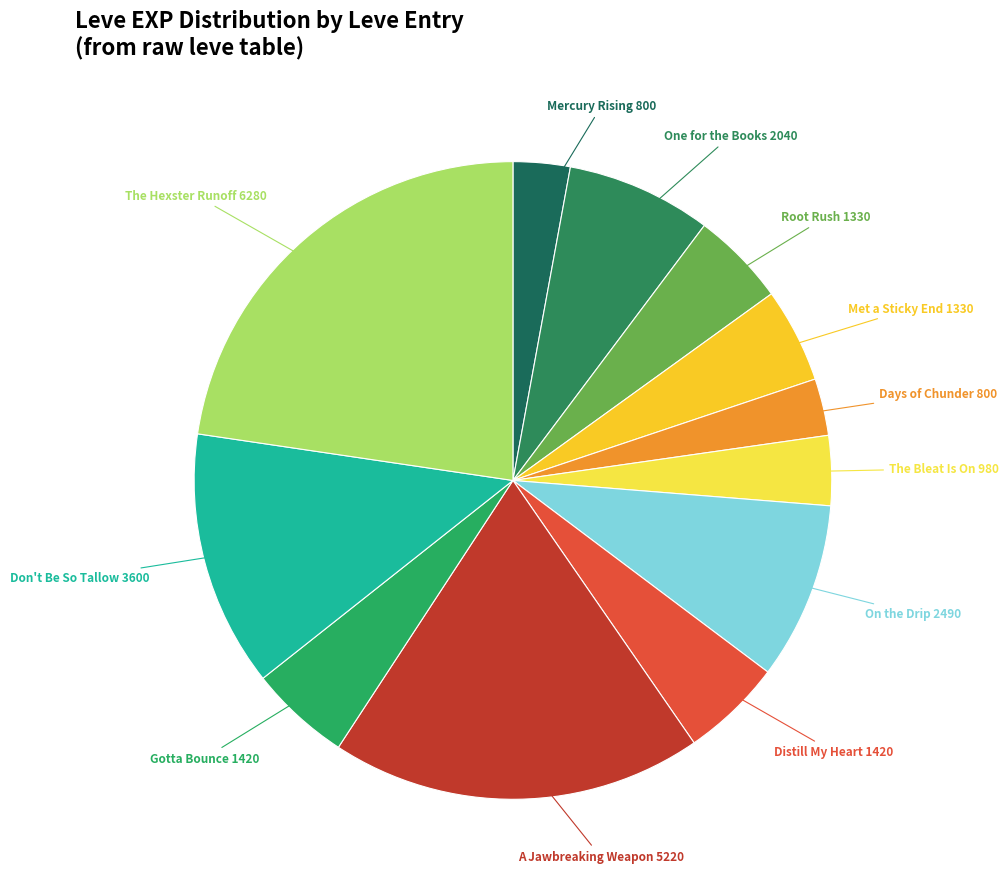

How many slices are in this pie chart?

12